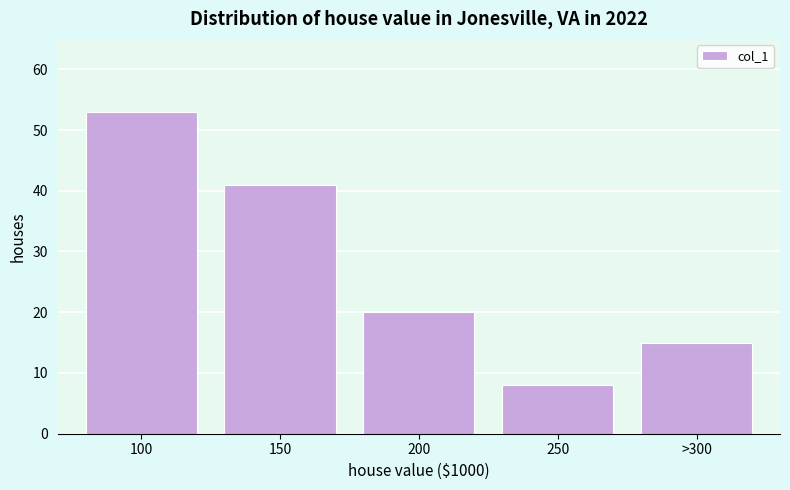

Reading right to left, extract all data points from this chart.

15	8	20	41	53